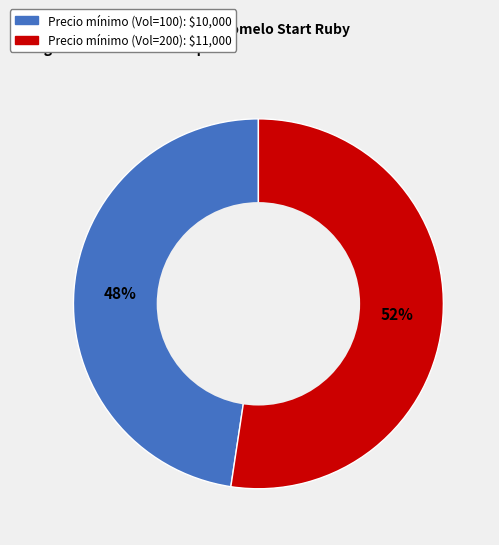

To the nearest percent, what is the average slice percentage?

50%